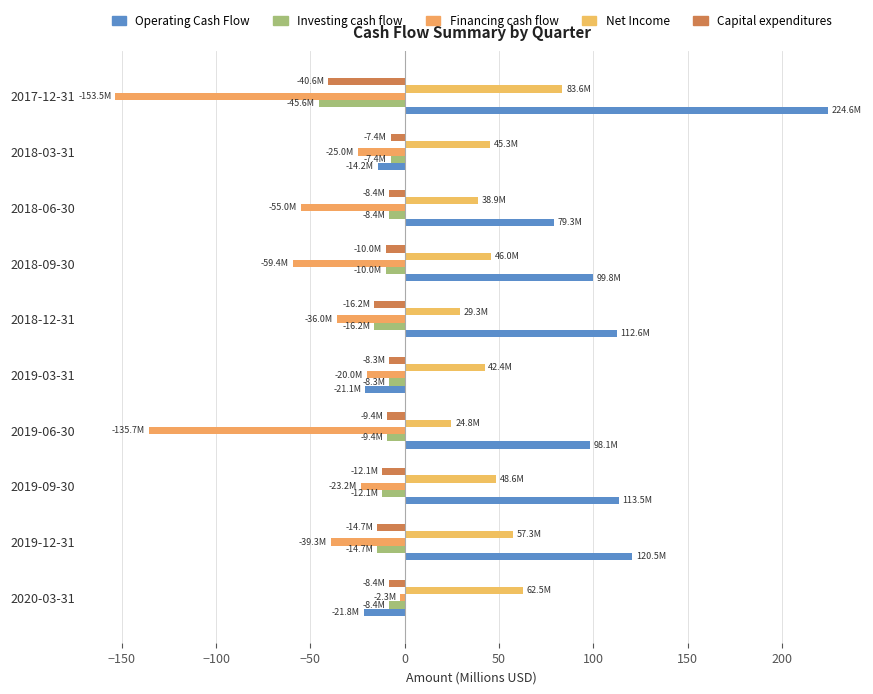

What are all the series names shown in the legend?

Operating Cash Flow, Investing cash flow, Financing cash flow, Net Income, Capital expenditures